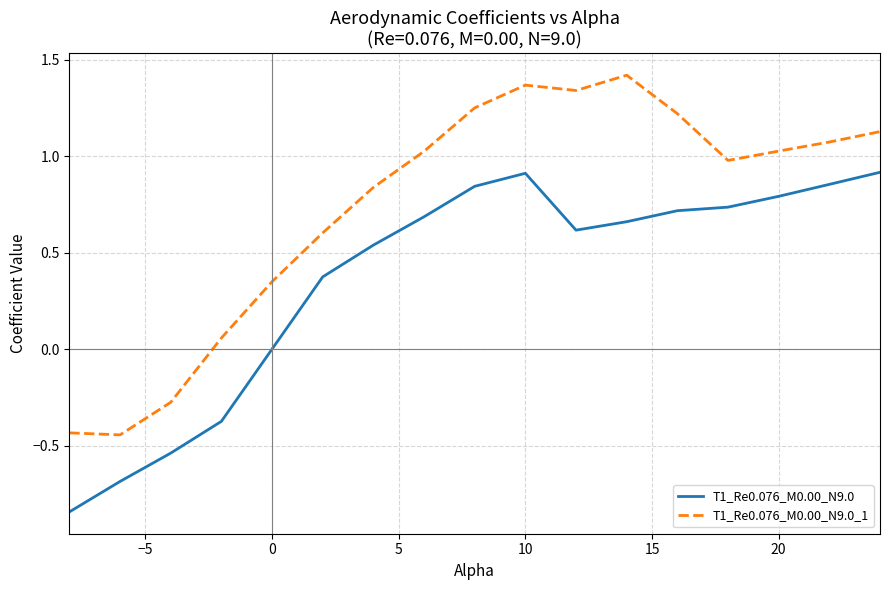

Is this an area chart (filled region under the line)?

No